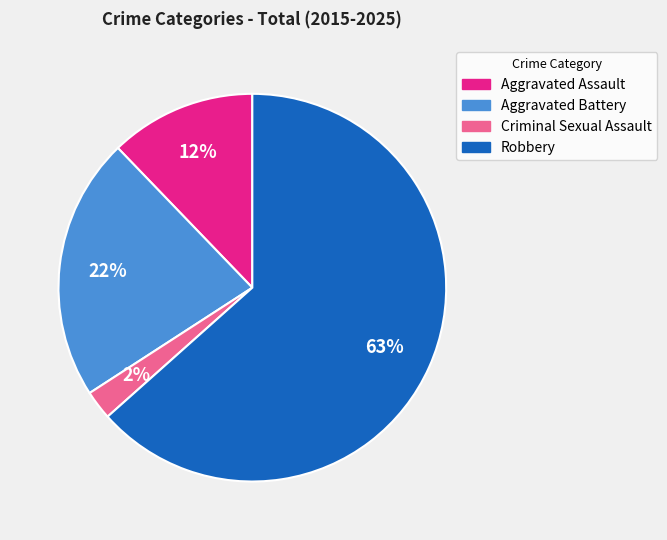

Combined, do Criminal Sexual Assault and Robbery account for over 50%?

Yes